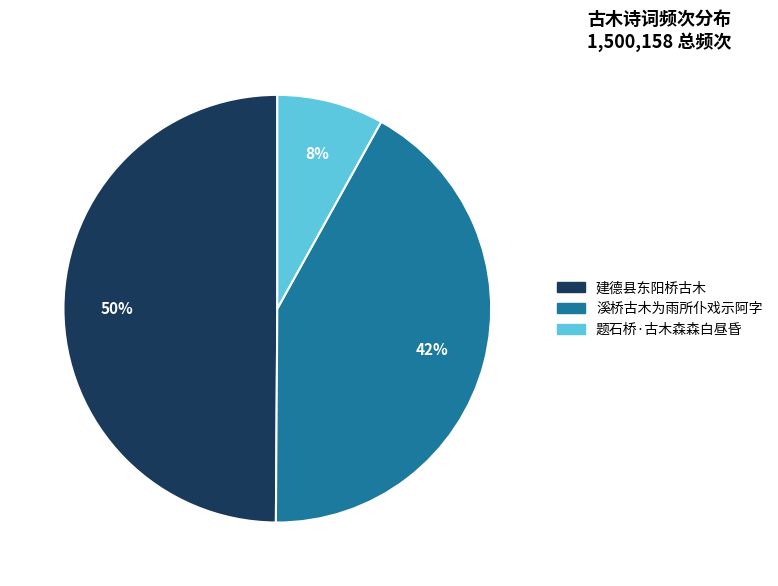

To the nearest percent, what is the difference between the 题石桥·古木森森白昼昏 and 溪桥古木为雨所仆戏示阿字 slice percentages?

34%